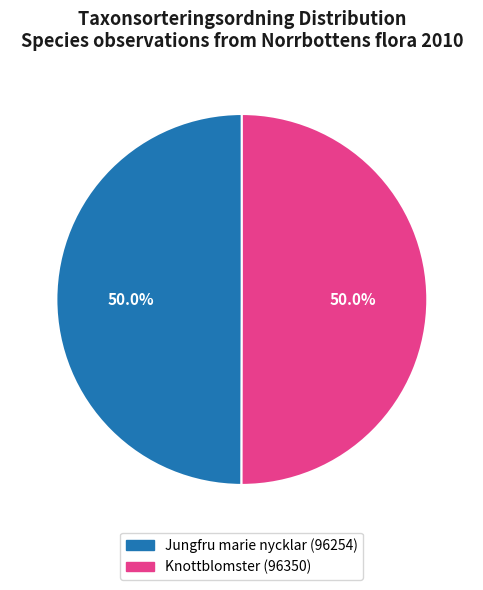

What is the ratio of the value at Knottblomster (96350) to the value at Jungfru marie nycklar (96254)?

1.0